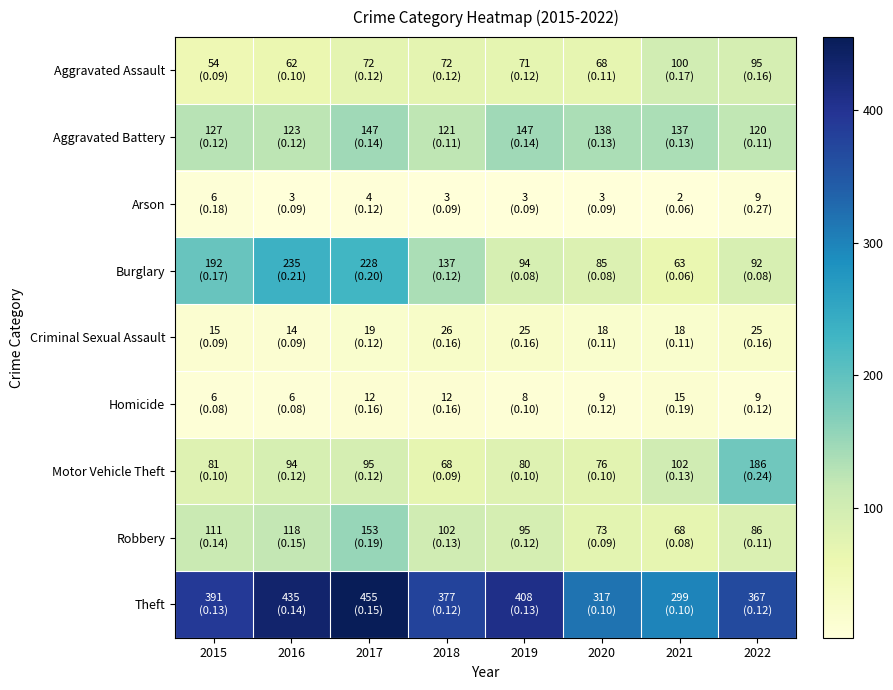

Which series has the largest range (max minus min)?

Burglary